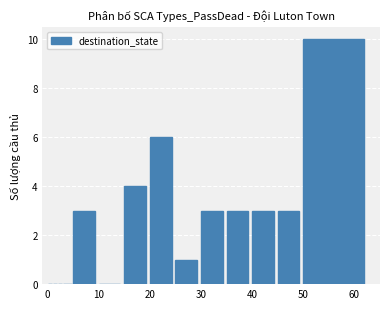

What is the greatest value displayed?

10